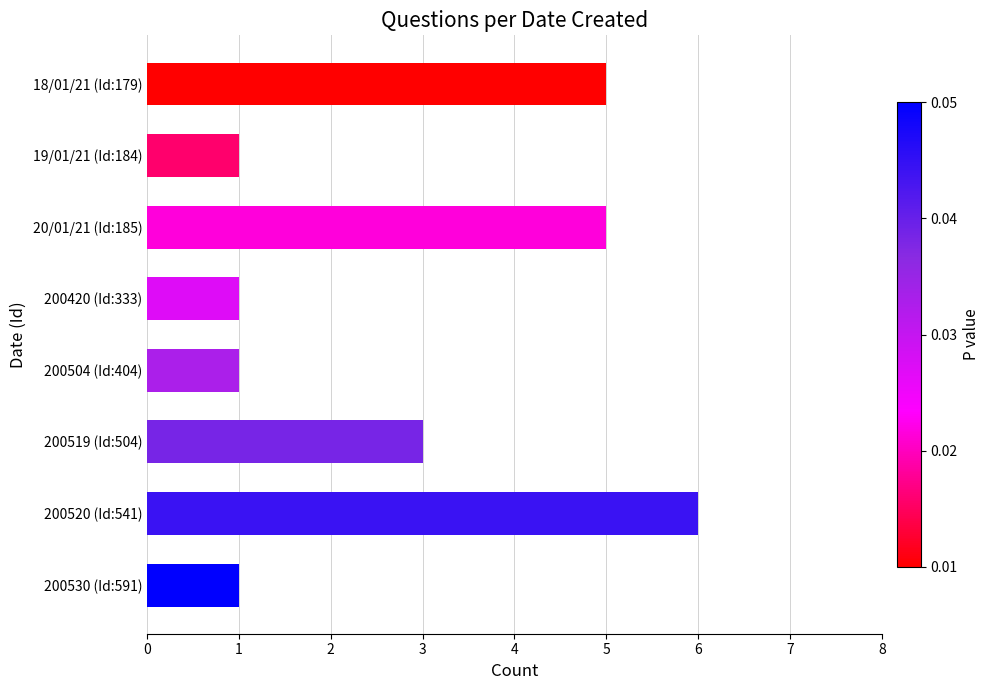

At which category does the chart reach its peak across all series?

200520 (Id:541)